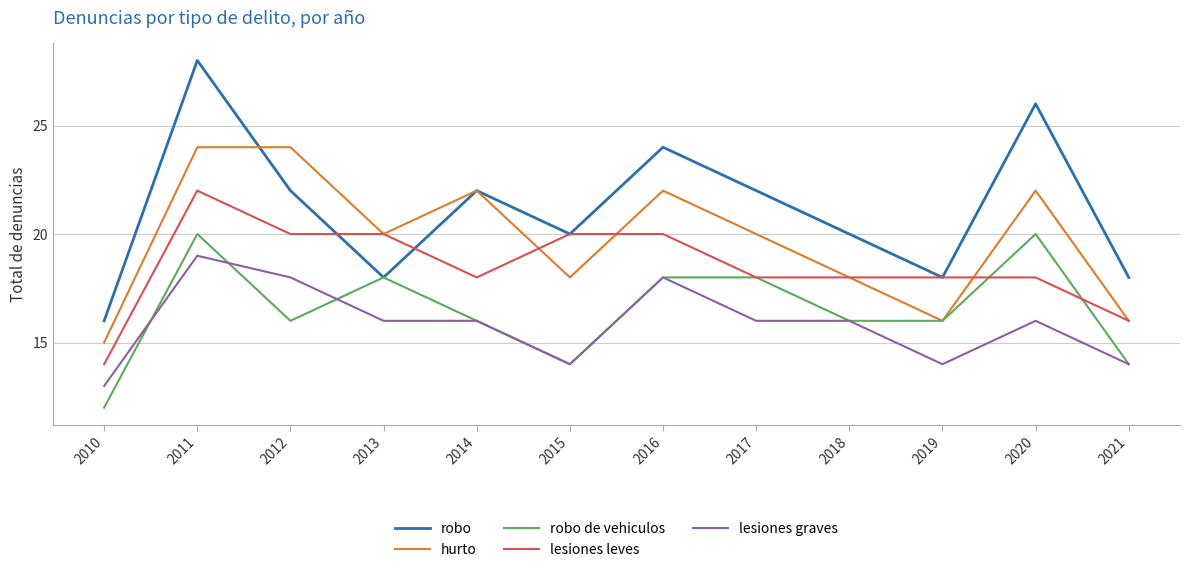

True or false: hurto has a value of 22 at 2016.

True